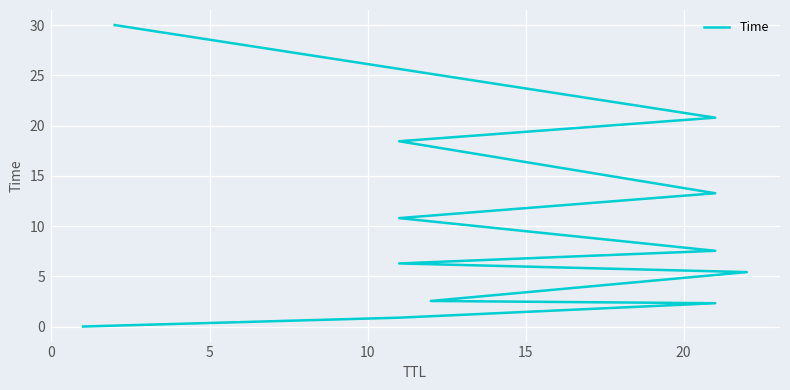

What is the difference between the maximum and second lowest values?

29.1